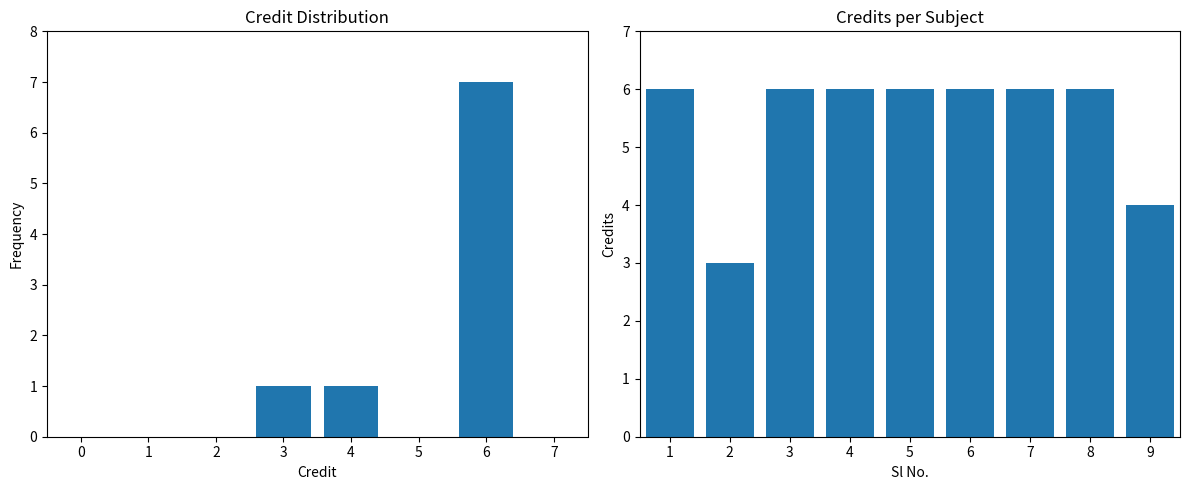

Is it true that the value at 3 is 10?

False